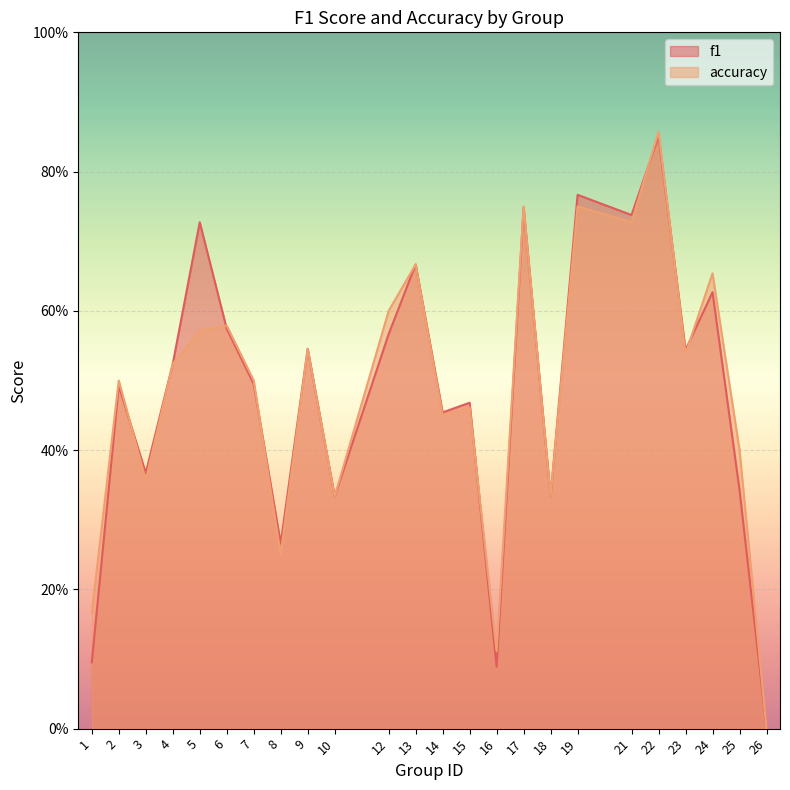

What is the value of the accuracy point at the 17th from the left?

0.3